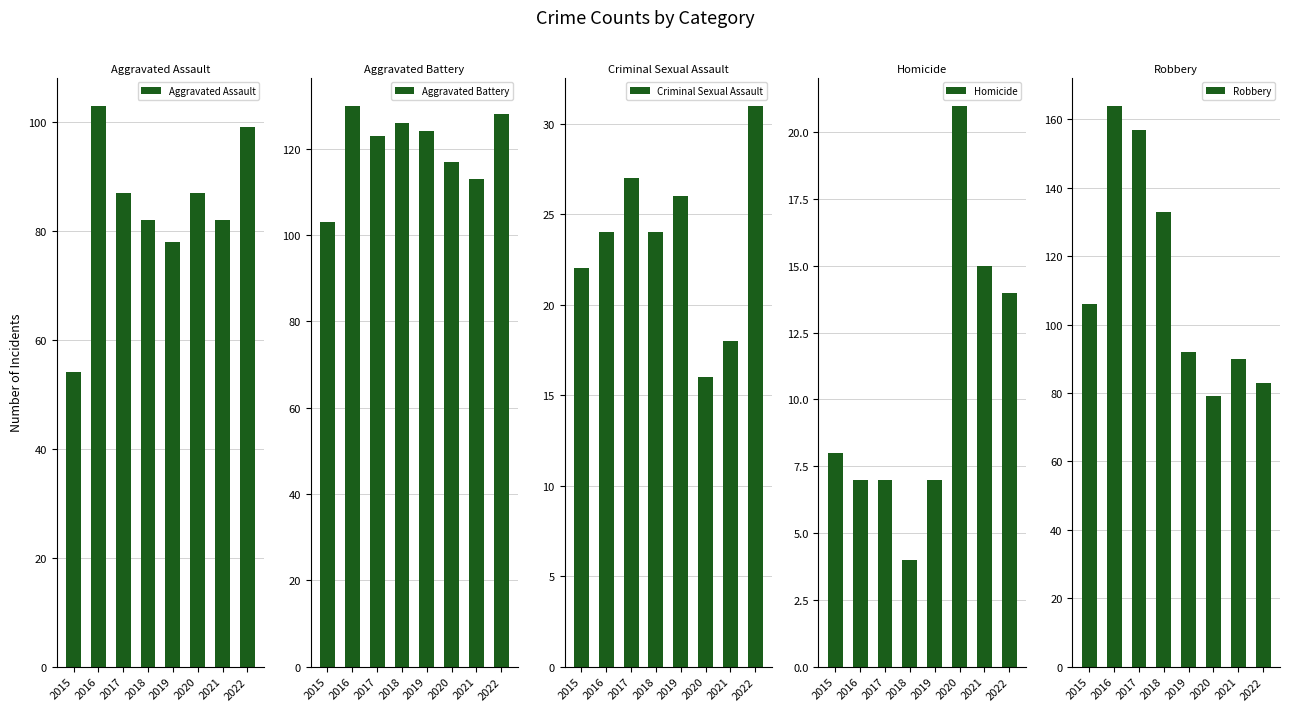

What are all the series names shown in the legend?

Aggravated Assault, Aggravated Battery, Criminal Sexual Assault, Homicide, Robbery